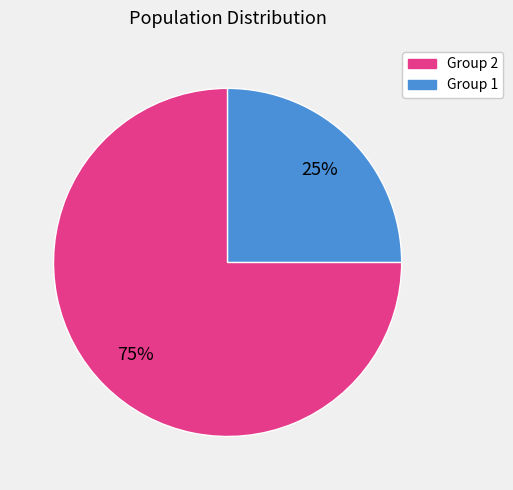

Does any single category account for the majority?

Yes